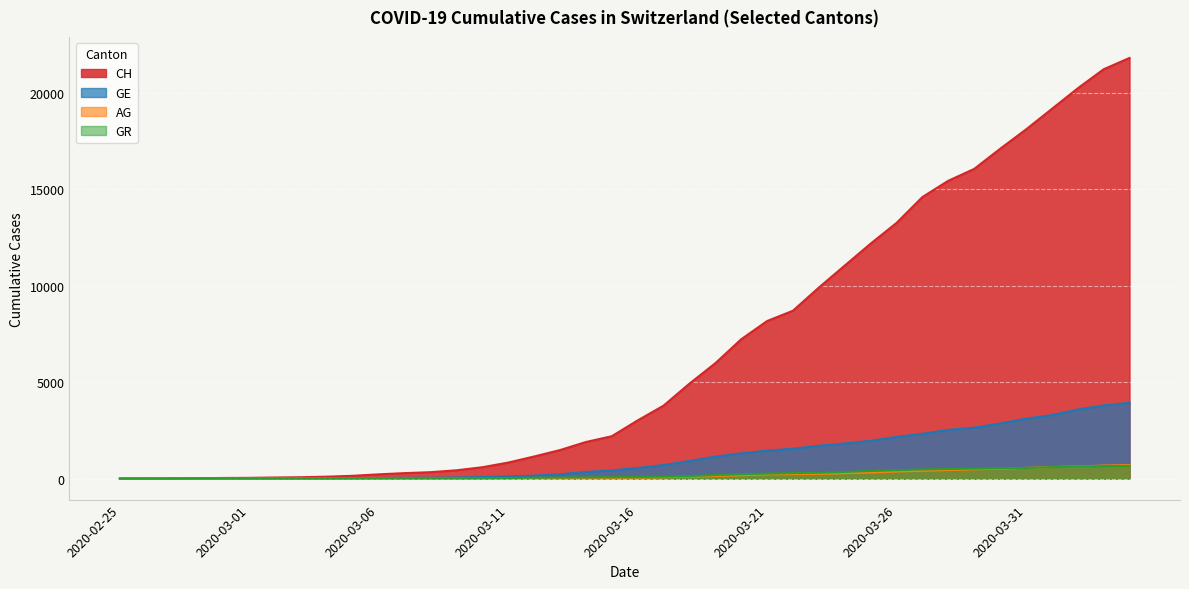

How many lines are shown in the chart?

4